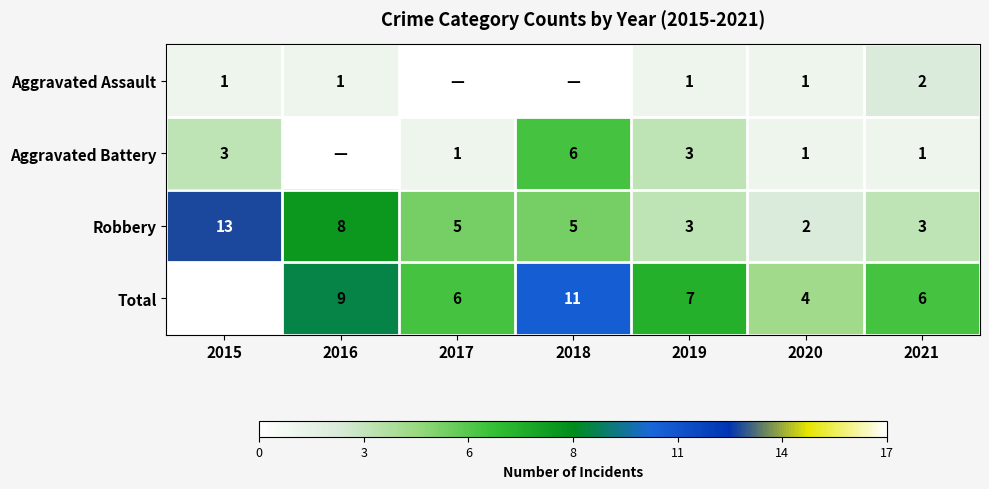

True or false: Total has a value of 6 at 2017.

True